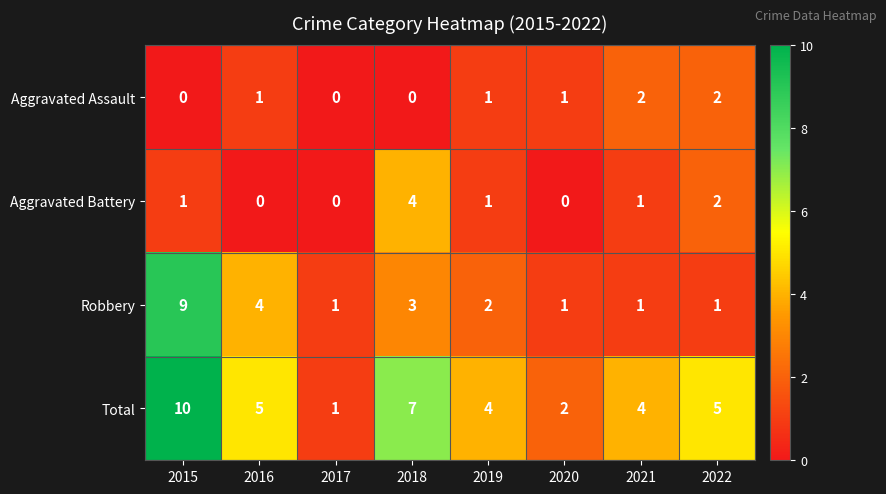

True or false: Total has a value of 6 at 2019.

False